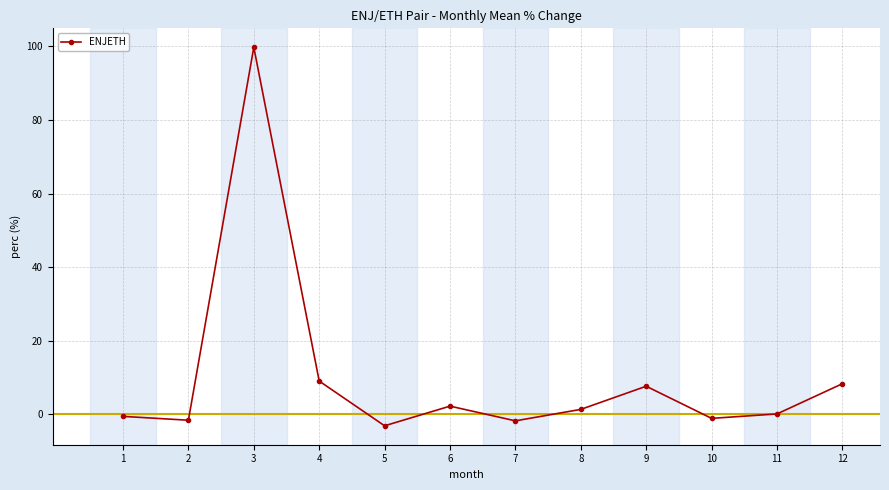

At which category does the data reach its first local valley?

2